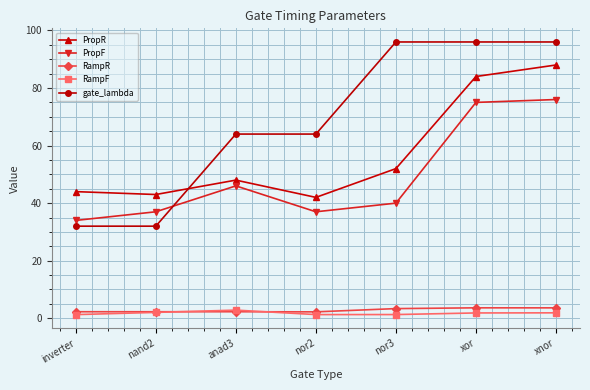

What is the total value across all series at inverter?

113.5